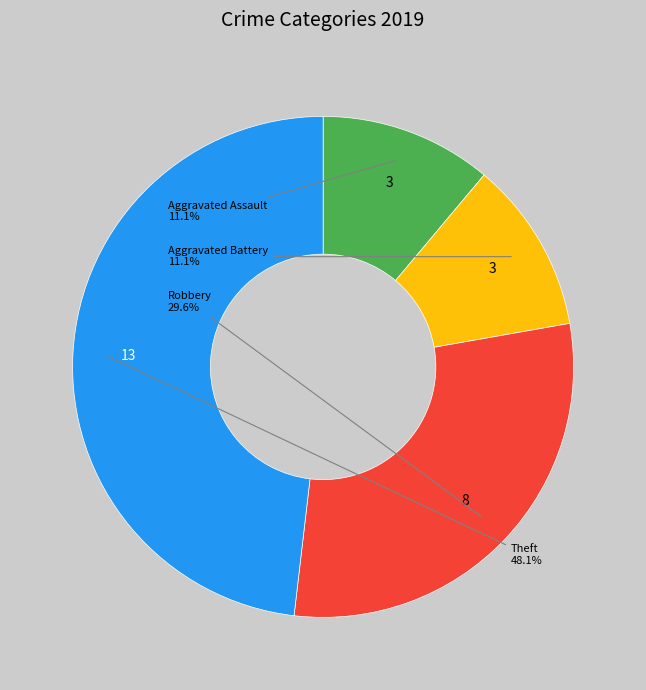

Is there a majority slice in this chart?

No